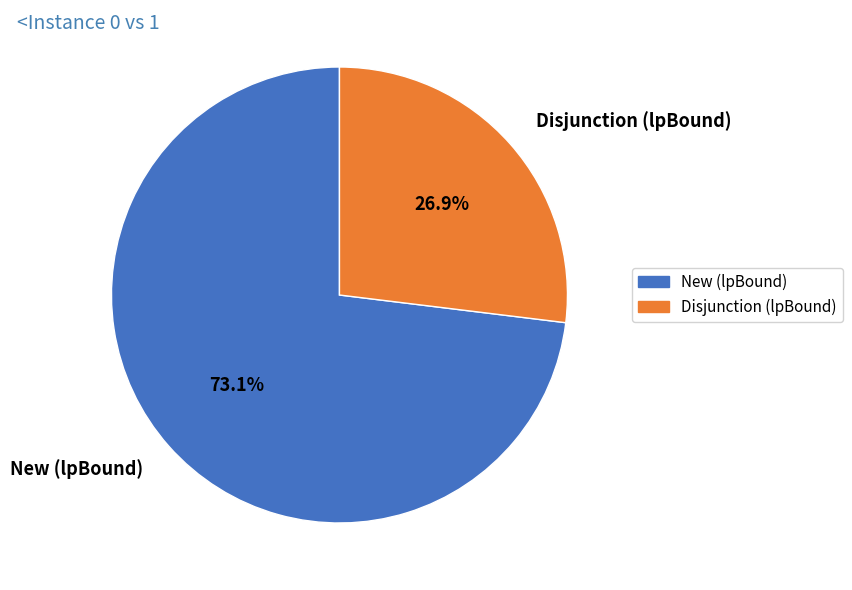

Approximately how many times larger is the value at Disjunction (lpBound) compared to New (lpBound)?

0.4